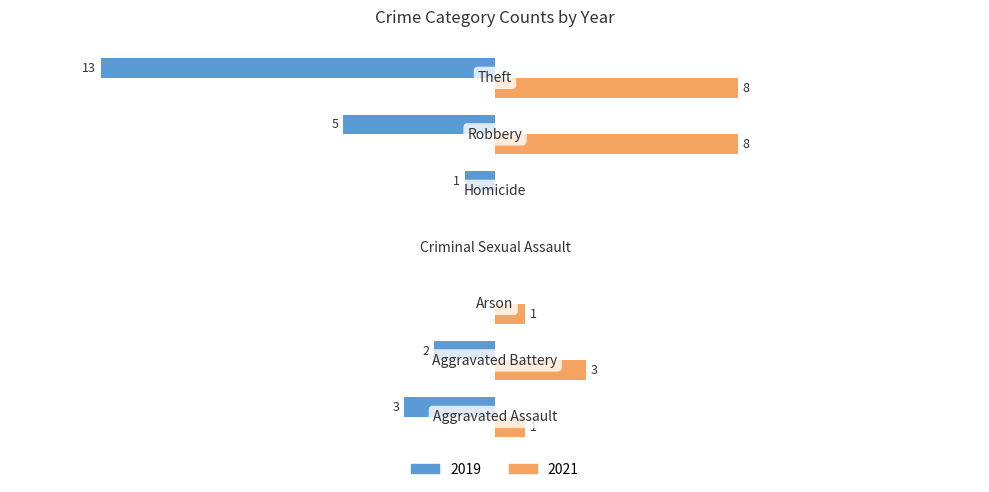

Reading left to right, list all the values displayed in this chart.

2019: Aggravated Assault=-3	Aggravated Battery=-2	Arson=0	Criminal Sexual Assault=0	Homicide=-1	Robbery=-5	Theft=-13
2021: Aggravated Assault=1	Aggravated Battery=3	Arson=1	Criminal Sexual Assault=0	Homicide=0	Robbery=8	Theft=8